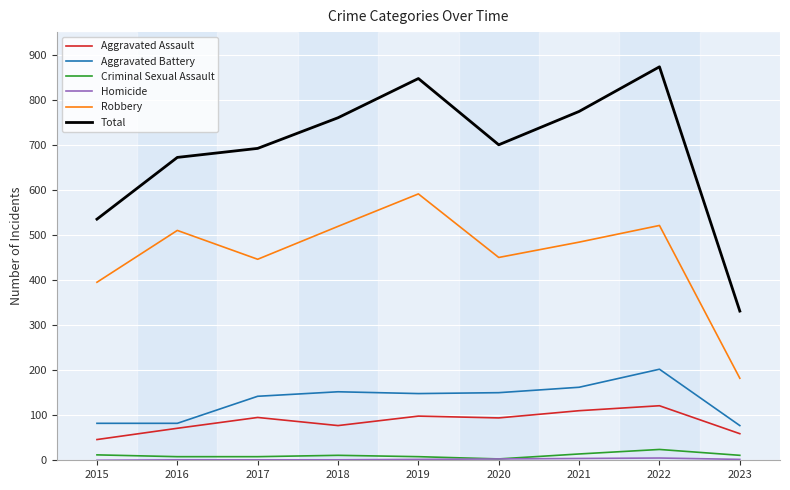

True or false: Robbery and Total intersect in this chart.

False